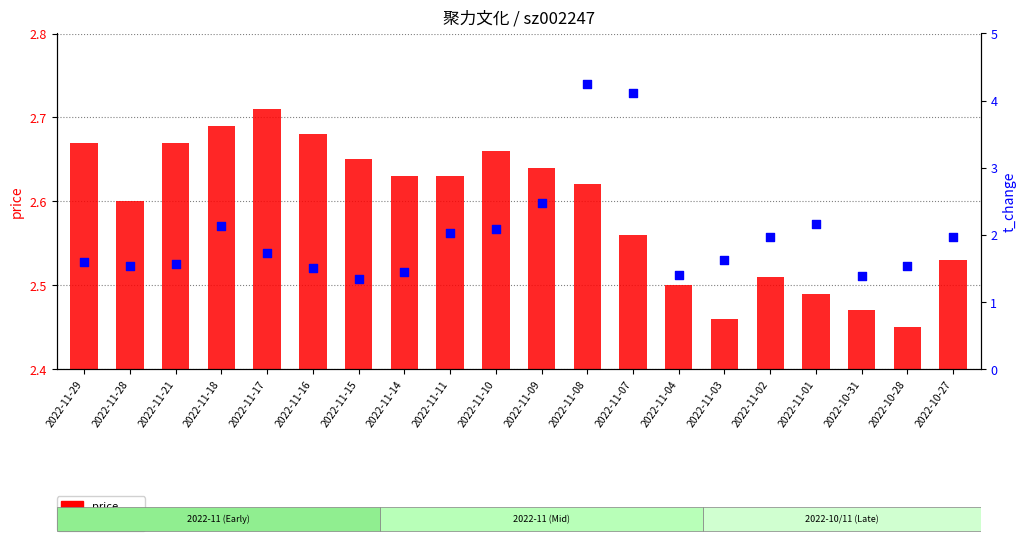

Which series contains the highest Y value?

t_change